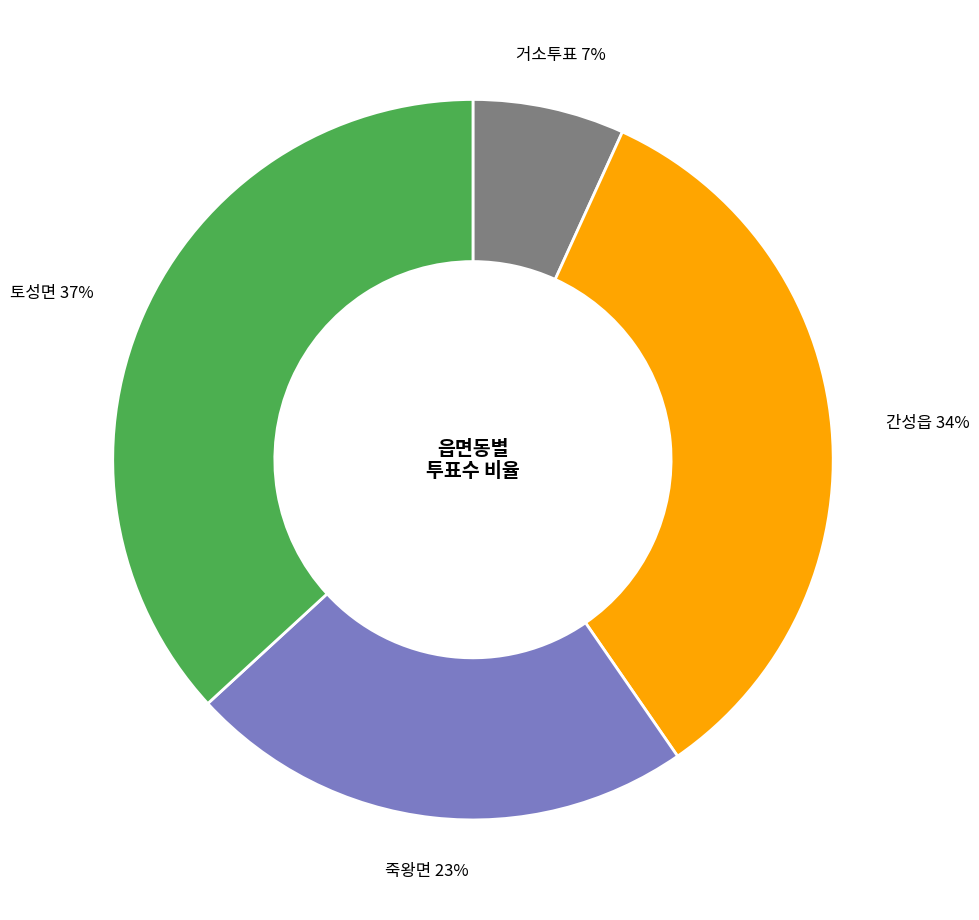

To the nearest percent, what is the difference between the largest and smallest slice percentages?

30%